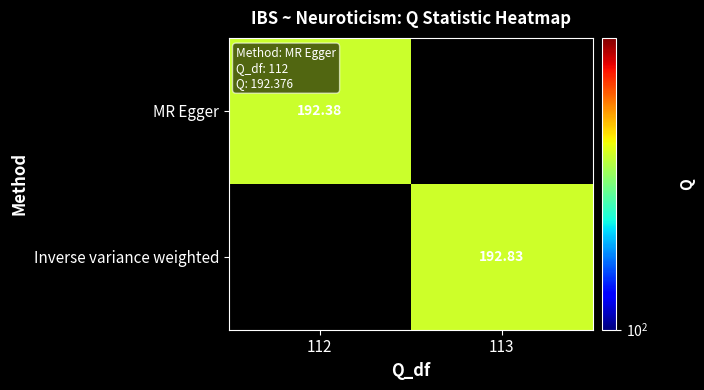

Is the value of Inverse variance weighted at 113 greater than the value of MR Egger at 112?

Yes